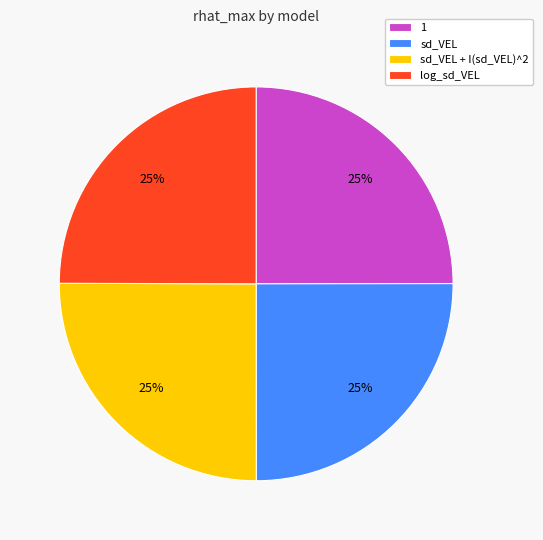

To the nearest percent, what portion does sd_VEL represent?

25%